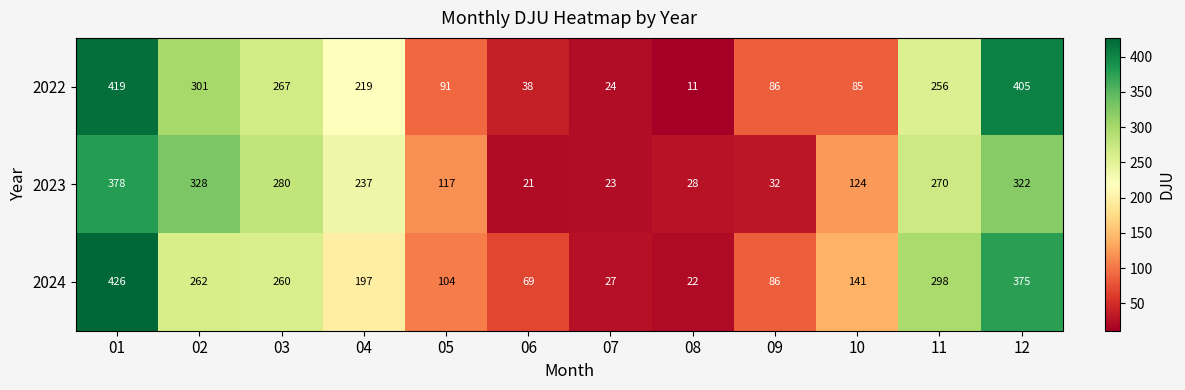

Count the number of categories in the chart.

12